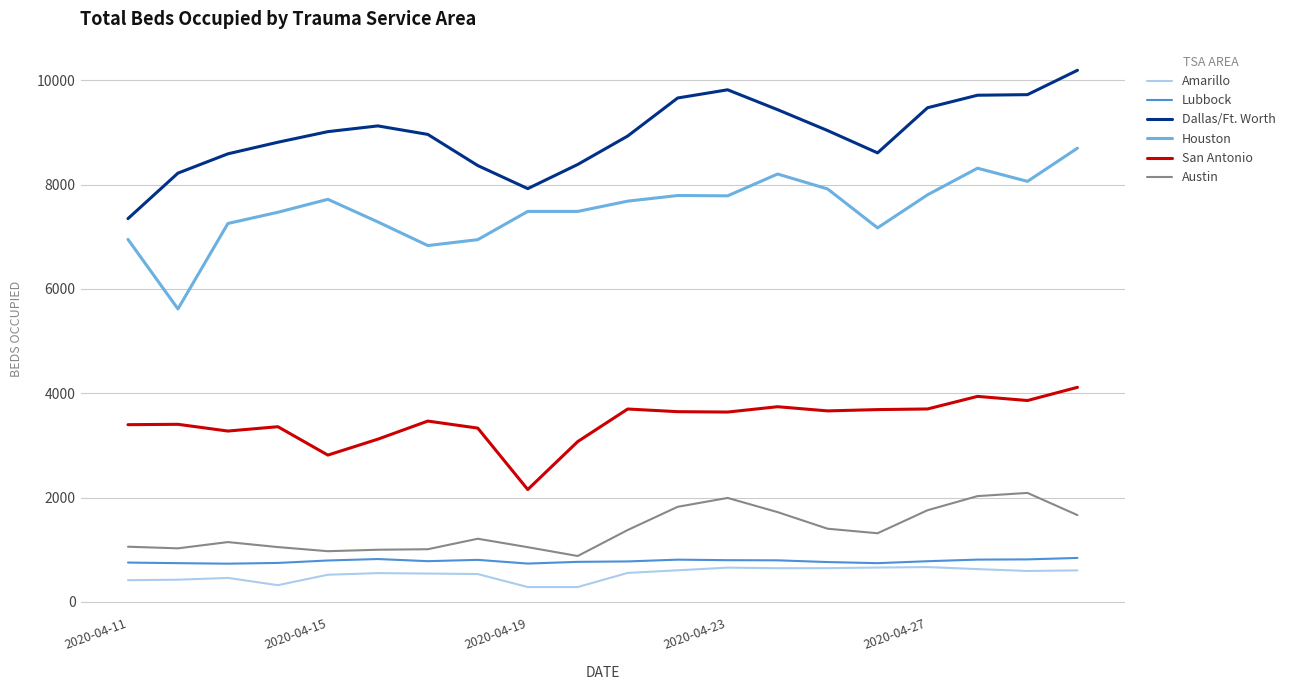

True or false: Austin and San Antonio cross at least once.

False